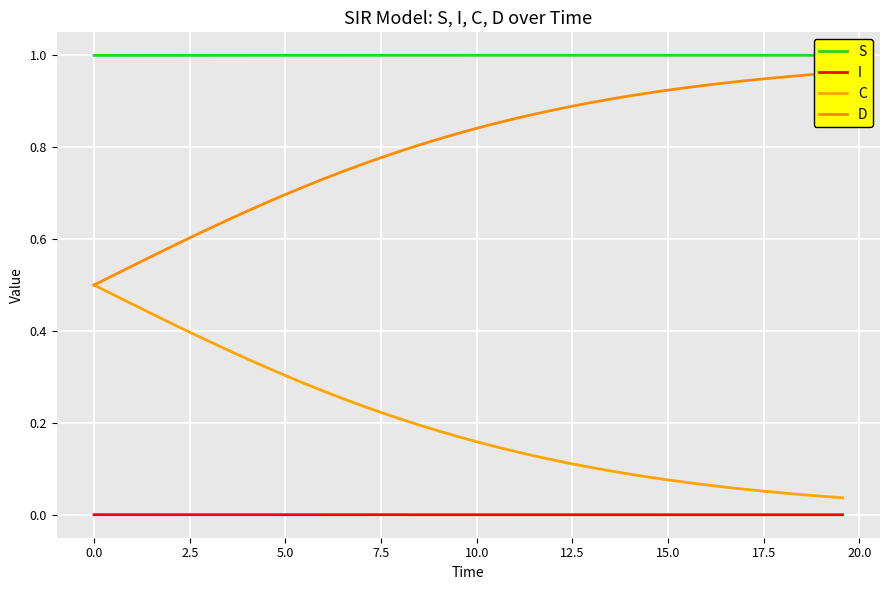

True or false: C and I intersect in this chart.

False